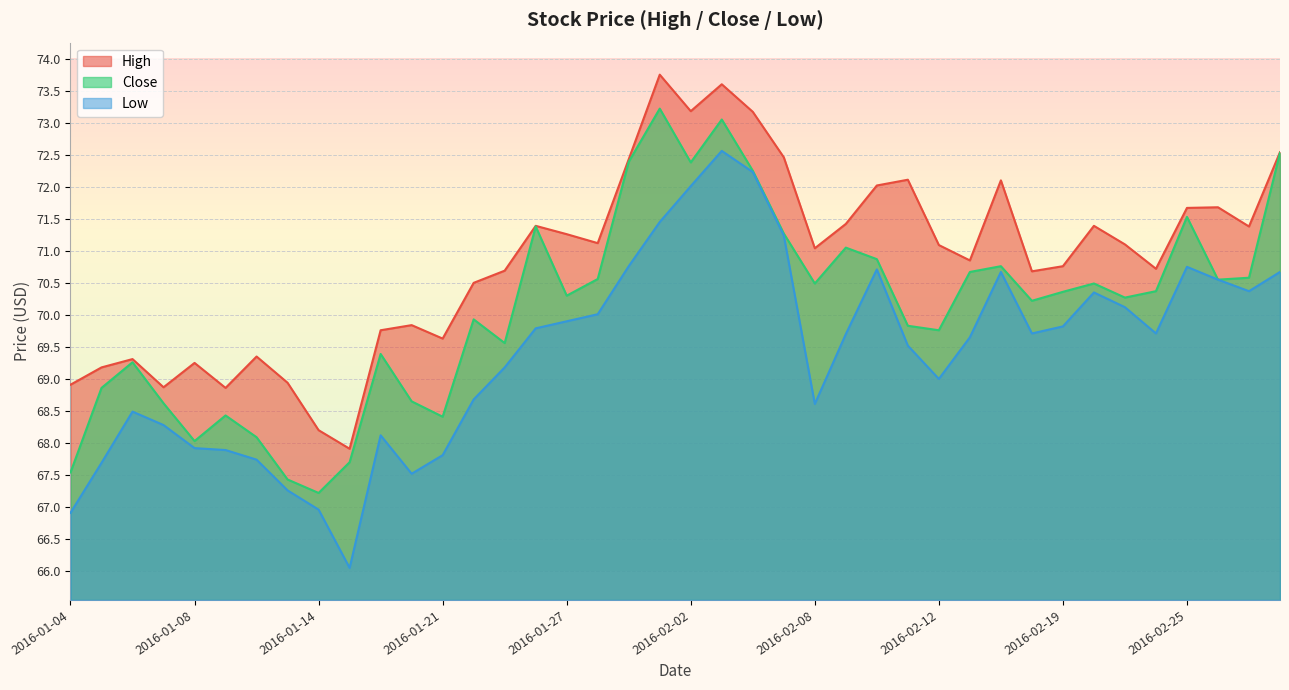

Reading left to right, what are all the values shown in this chart?

High: 68.9	69.2	69.3	68.9	69.2	68.9	69.3	68.9	68.2	67.9	69.8	69.8	69.6	70.5	70.7	71.4	71.3	71.1	72.4	73.8	73.2	73.6	73.2	72.5	71.0	71.4	72.0	72.1	71.1	70.8	72.1	70.7	70.8	71.4	71.1	70.7	71.7	71.7	71.4	72.5
Close: 67.5	68.9	69.3	68.6	68.0	68.4	68.1	67.4	67.2	67.7	69.4	68.7	68.4	69.9	69.6	71.4	70.3	70.6	72.4	73.2	72.4	73.0	72.2	71.3	70.5	71.0	70.9	69.8	69.8	70.7	70.8	70.2	70.4	70.5	70.3	70.4	71.5	70.5	70.6	72.5
Low: 66.9	67.7	68.5	68.3	67.9	67.9	67.7	67.3	67.0	66.0	68.1	67.5	67.8	68.7	69.2	69.8	69.9	70.0	70.8	71.5	72.0	72.6	72.2	71.2	68.6	69.7	70.7	69.5	69.0	69.7	70.7	69.7	69.8	70.3	70.1	69.7	70.8	70.5	70.4	70.7